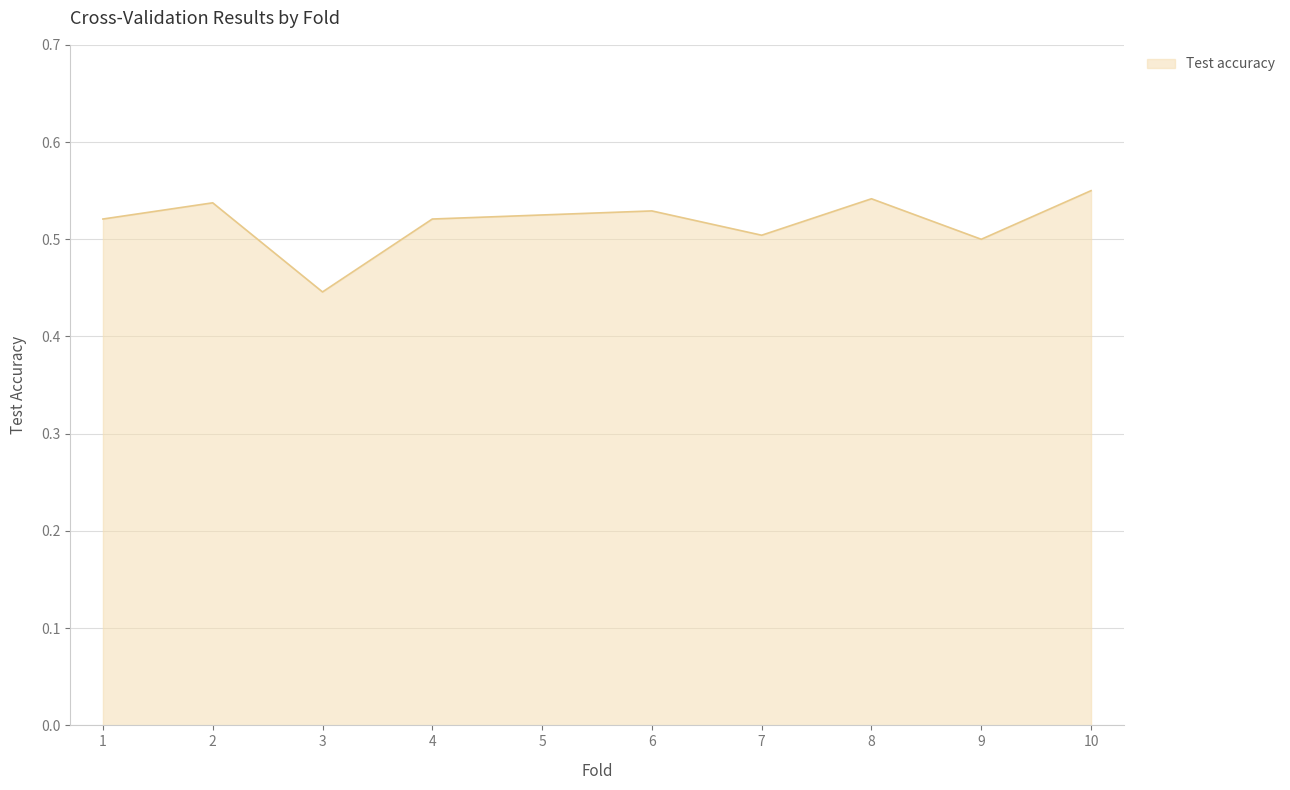

What is the sum of the values at 7 and 8?

1.0